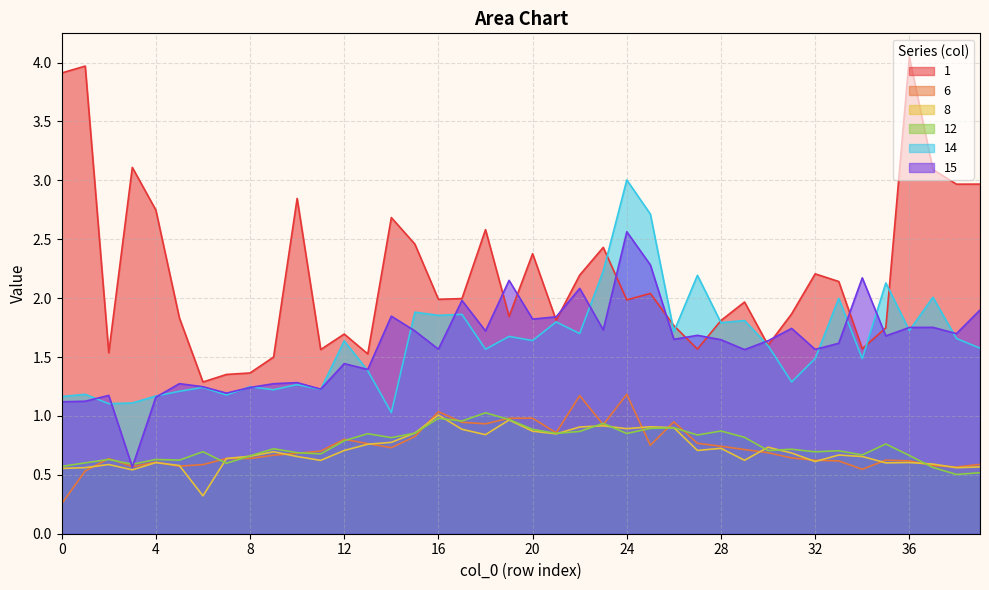

Which series has the largest total across all categories?

1